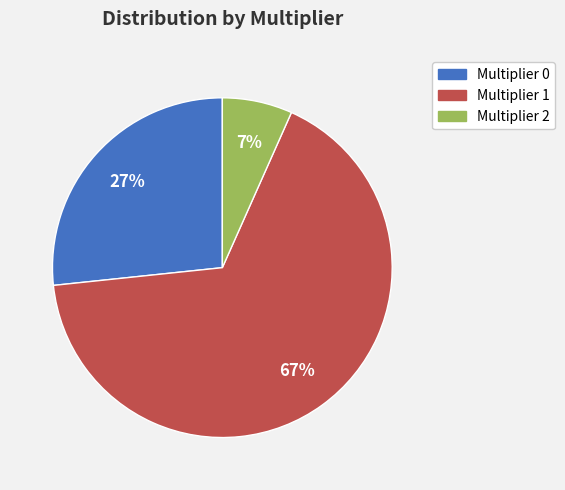

Between Multiplier 0 and Multiplier 2, which is larger?

Multiplier 0